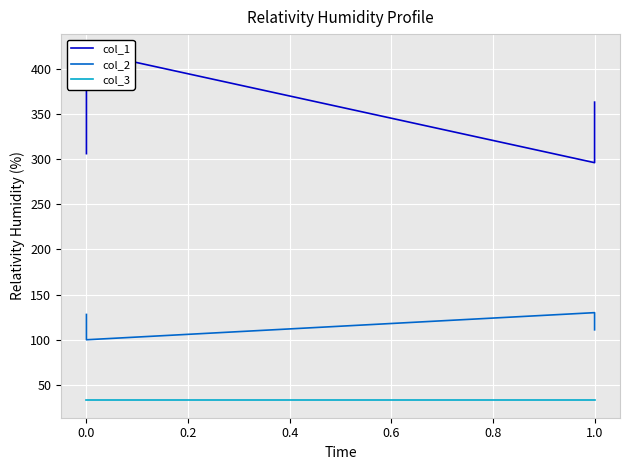

The value of col_3 at 1.0 is 33. True or false?

True